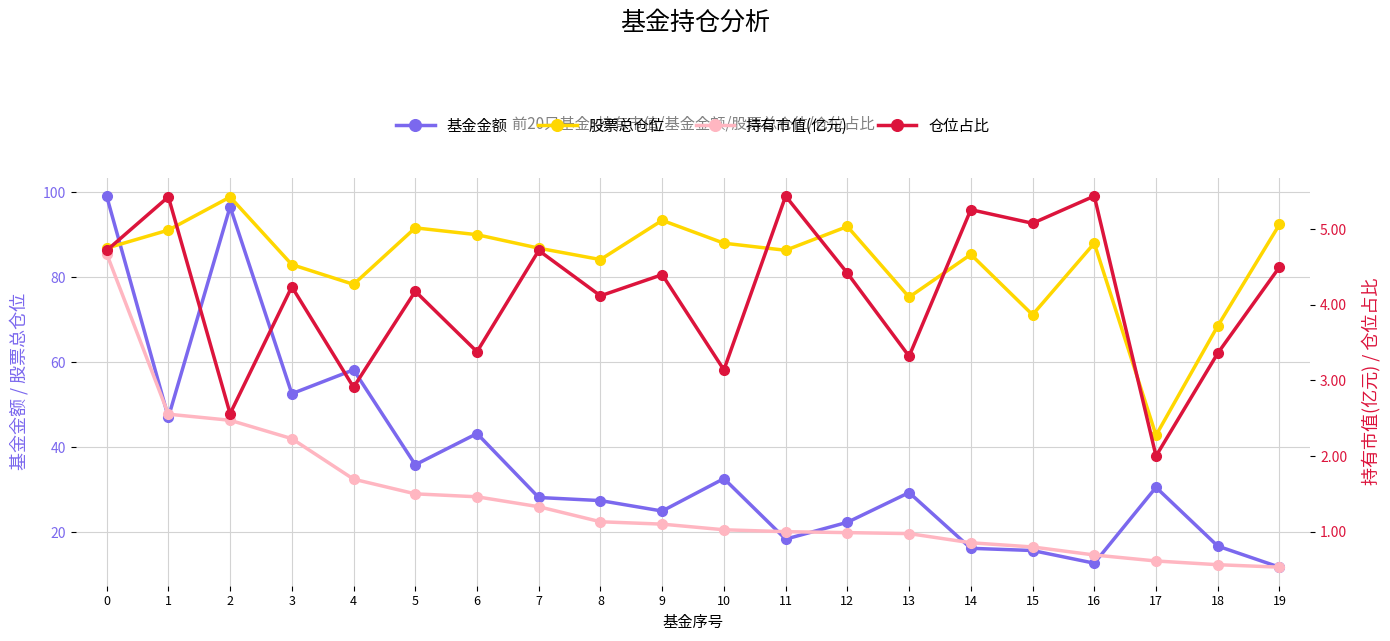

True or false: 仓位占比 and 基金金额 intersect in this chart.

False